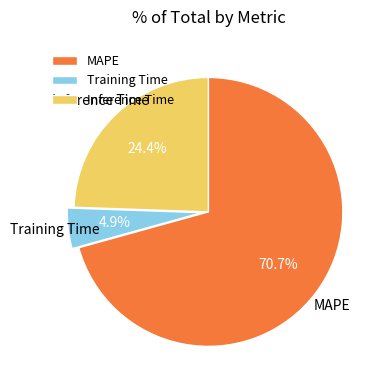

Which category accounts for the majority?

MAPE